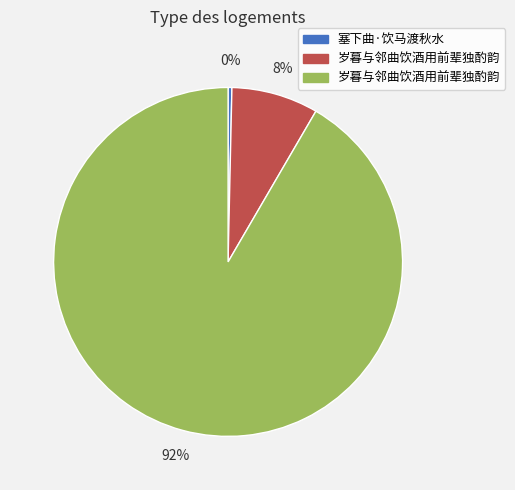

Count the number of slices in the pie.

3